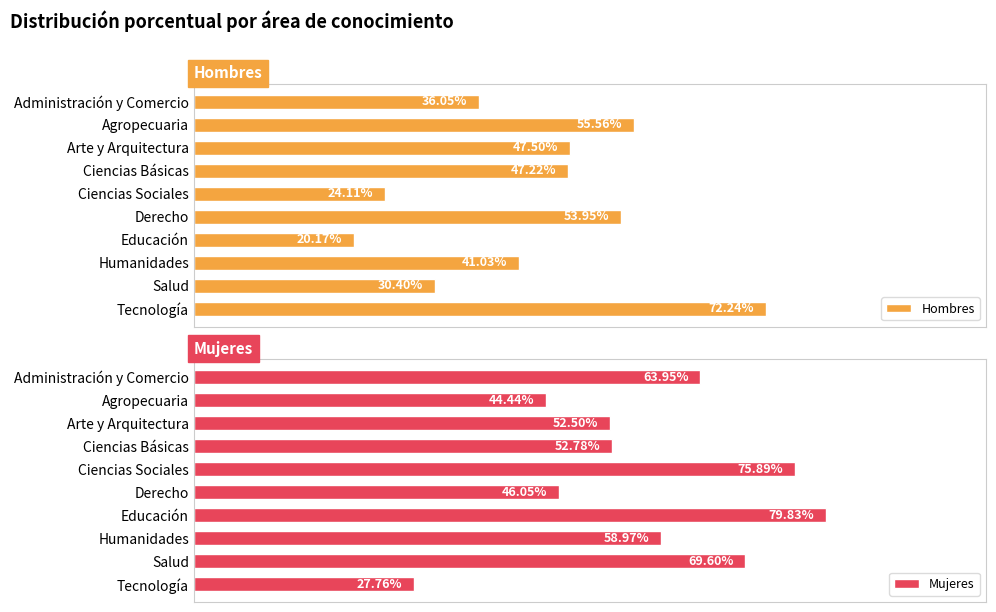

What is the difference between the maximum and minimum values in the Mujeres series?

52.1